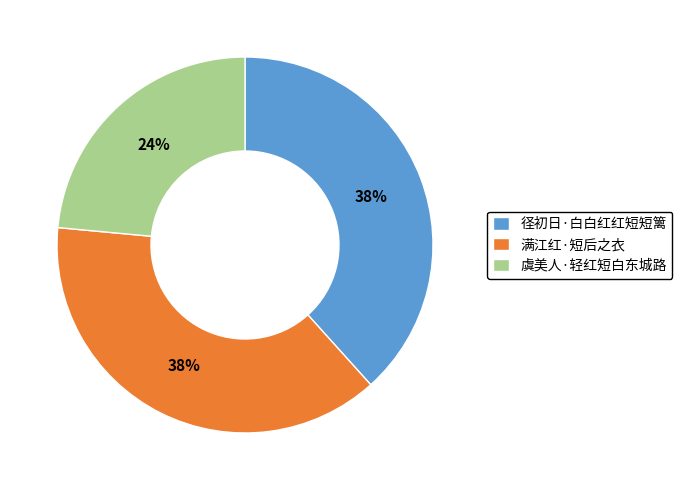

To the nearest percent, what is the combined percentage of 满江红·短后之衣 and 虞美人·轻红短白东城路?

62%